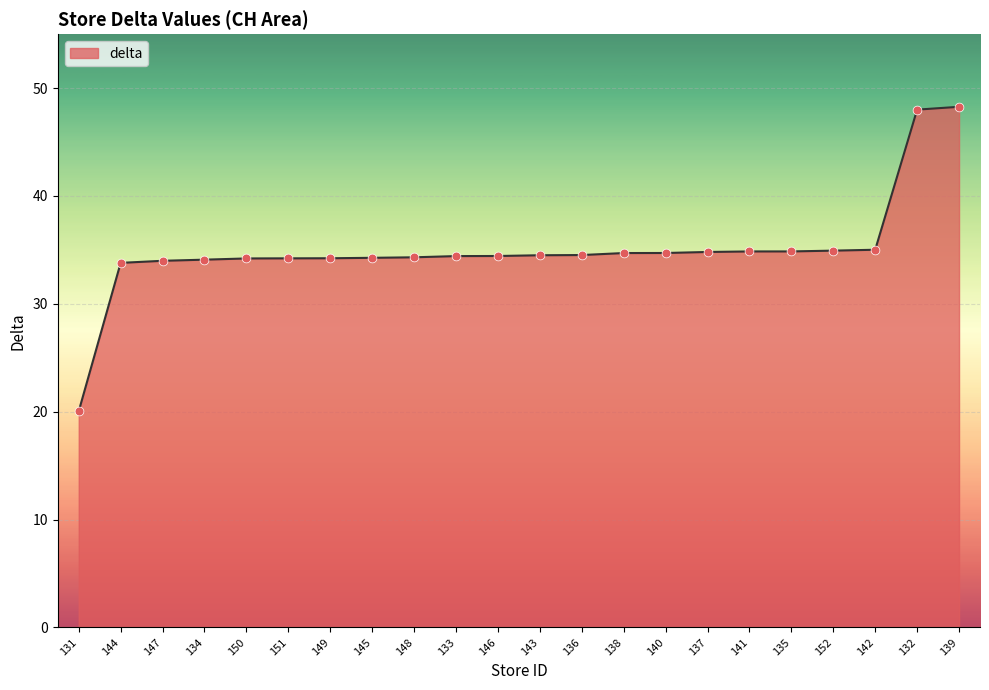

Between 132 and 145, which is larger?

132